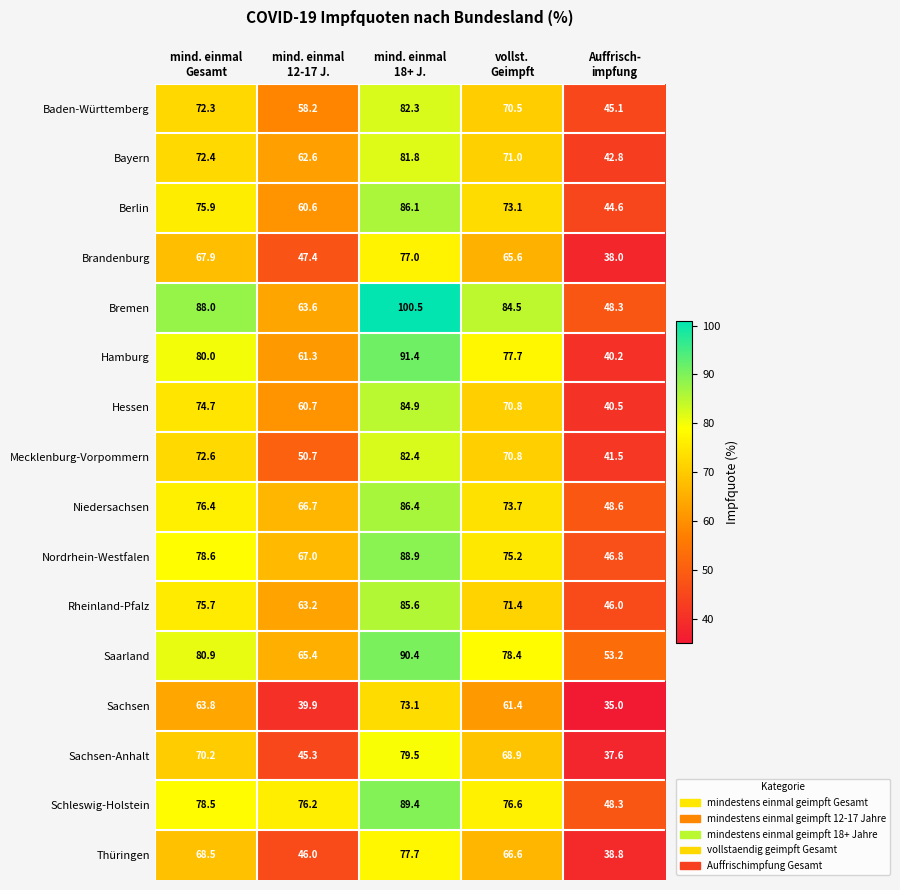

Rank the series by their maximum value, from highest to lowest.

Bremen, Hamburg, Saarland, Schleswig-Holstein, Nordrhein-Westfalen, Niedersachsen, Berlin, Rheinland-Pfalz, Hessen, Mecklenburg-Vorpommern, Baden-Württemberg, Bayern, Sachsen-Anhalt, Thüringen, Brandenburg, Sachsen